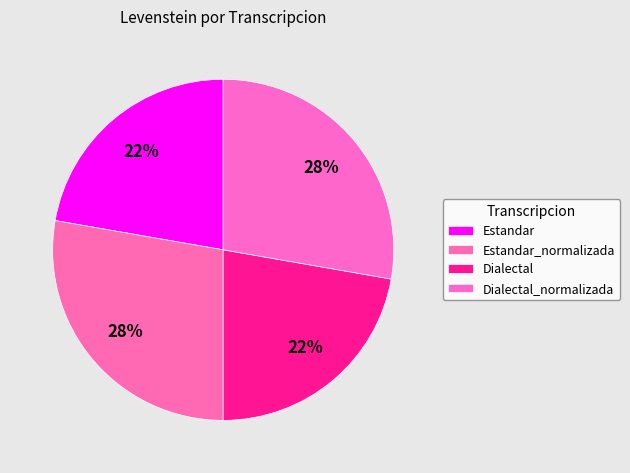

Rank the categories by value from highest to lowest.

Estandar_normalizada, Dialectal_normalizada, Estandar, Dialectal